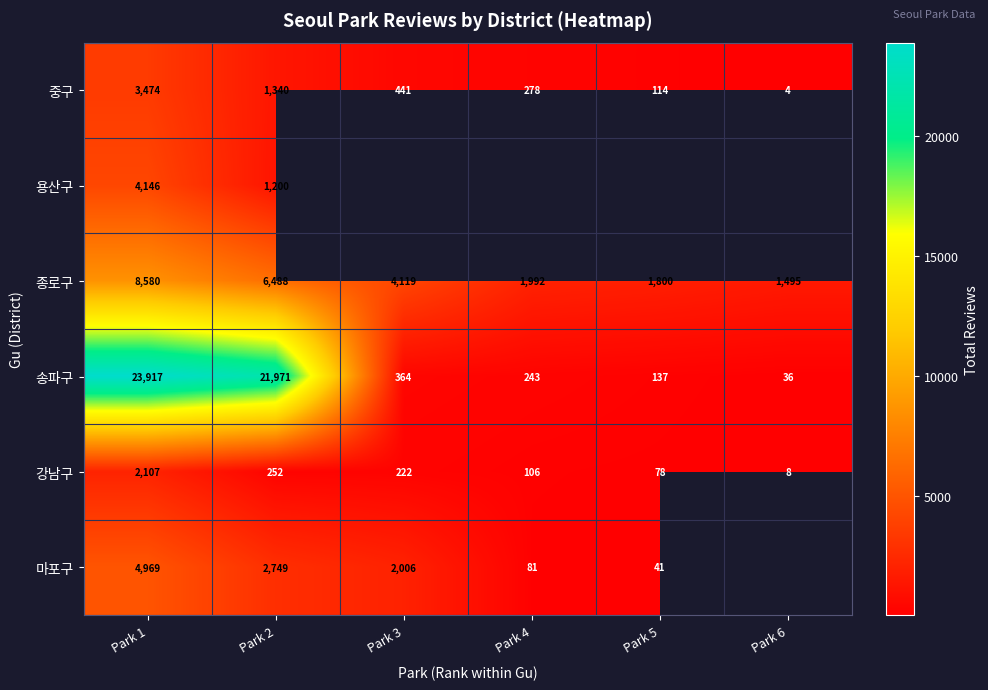

How many categories are shown in the chart?

6